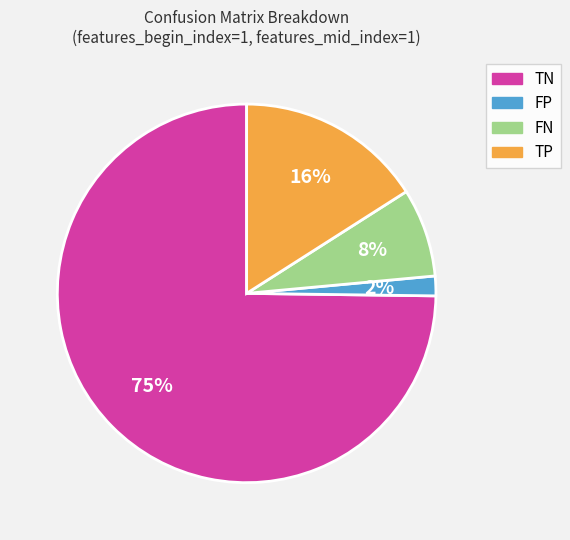

Rank the categories by value from lowest to highest.

FP, FN, TP, TN